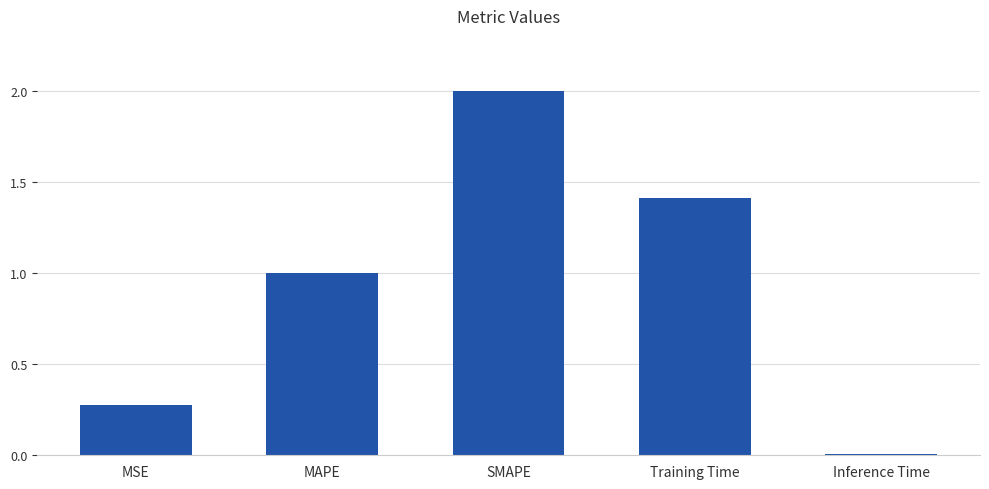

What is the difference between the values at Inference Time and MAPE?

1.0